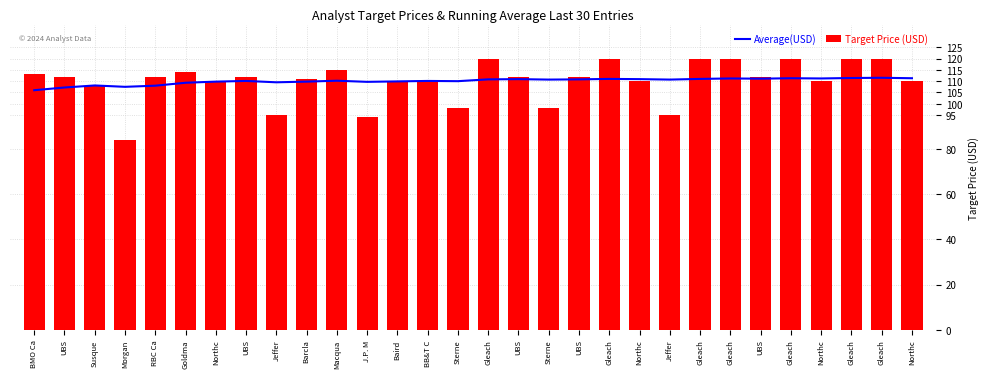

At Gleach, list the series in order from smallest to largest.

Average(USD), Target Price (USD)